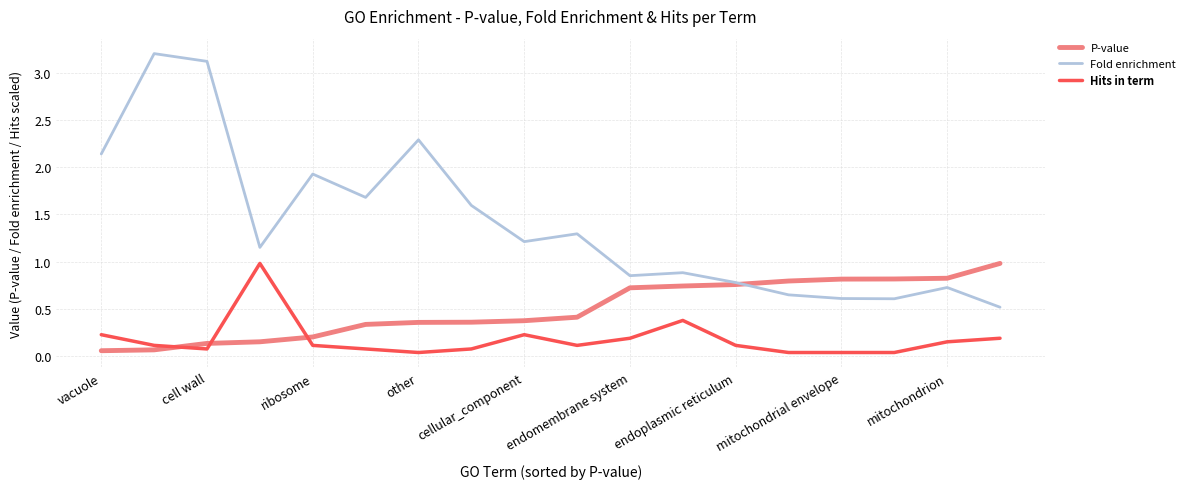

True or false: Fold enrichment and Hits in term intersect in this chart.

False